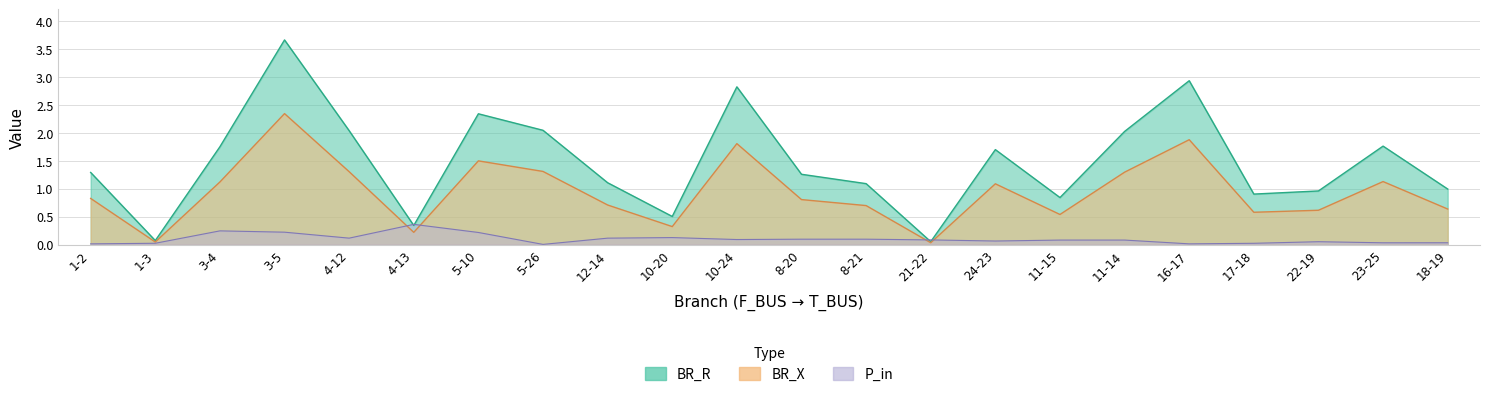

Rank the categories by BR_X value from lowest to highest.

21-22, 1-3, 4-13, 10-20, 11-15, 17-18, 22-19, 18-19, 8-21, 12-14, 8-20, 1-2, 24-23, 3-4, 23-25, 11-14, 4-12, 5-26, 5-10, 10-24, 16-17, 3-5